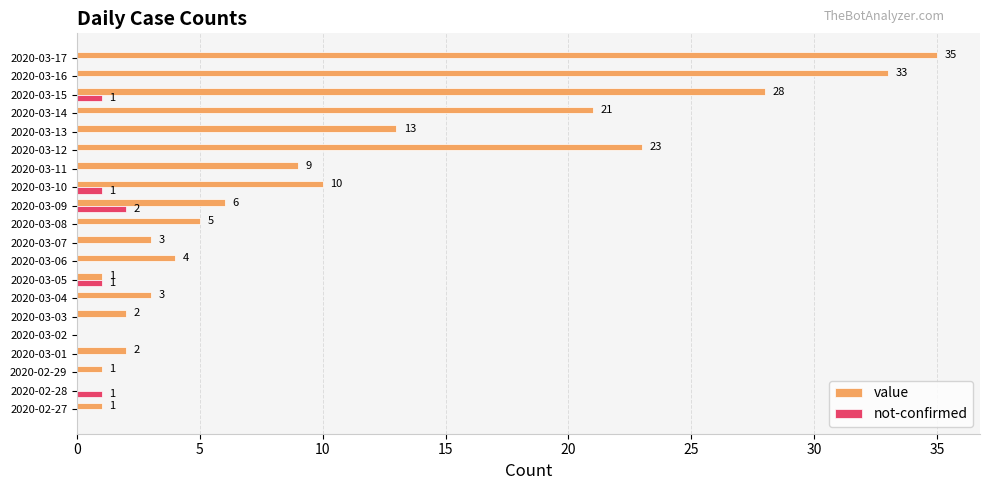

What is the sum of all not-confirmed values?

6